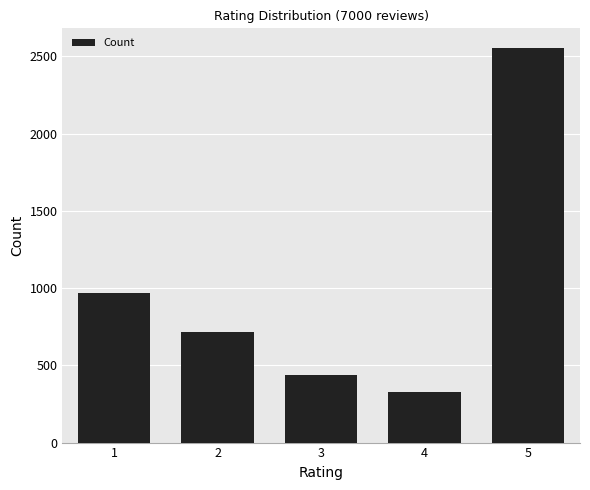

What is the difference between the values at 3 and 5?

2116